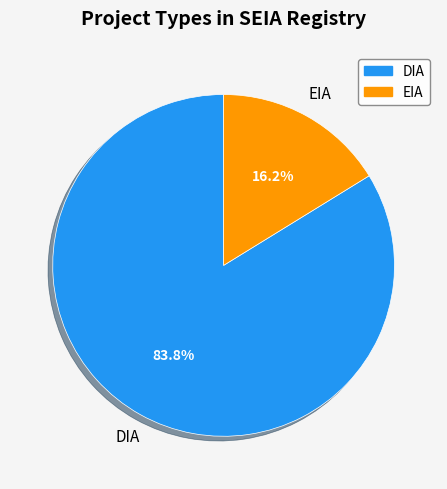

Is it true that DIA is 70% of the pie?

False